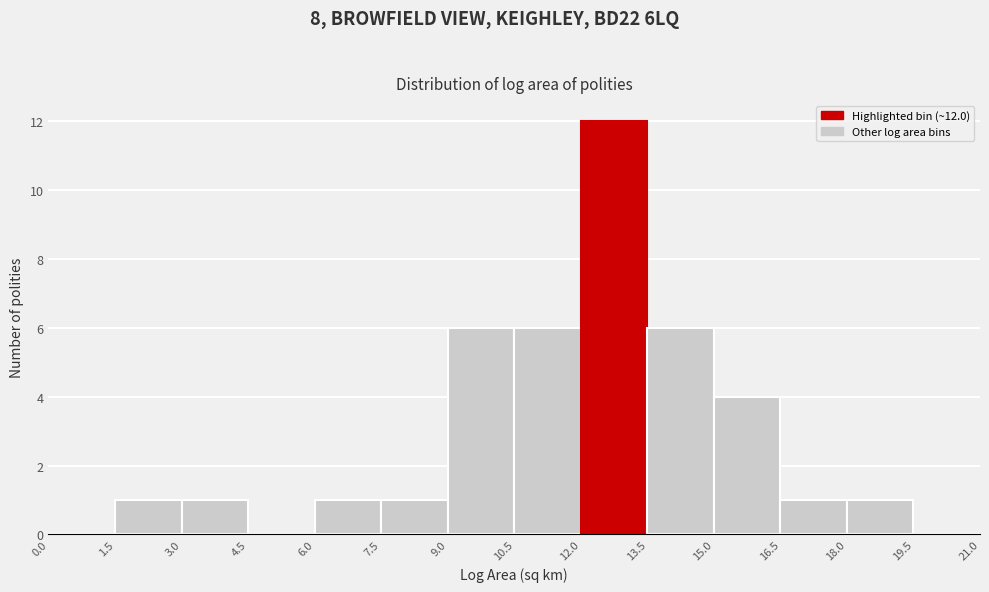

Which range on the x-axis has the tallest bar?

12.0 to 13.5